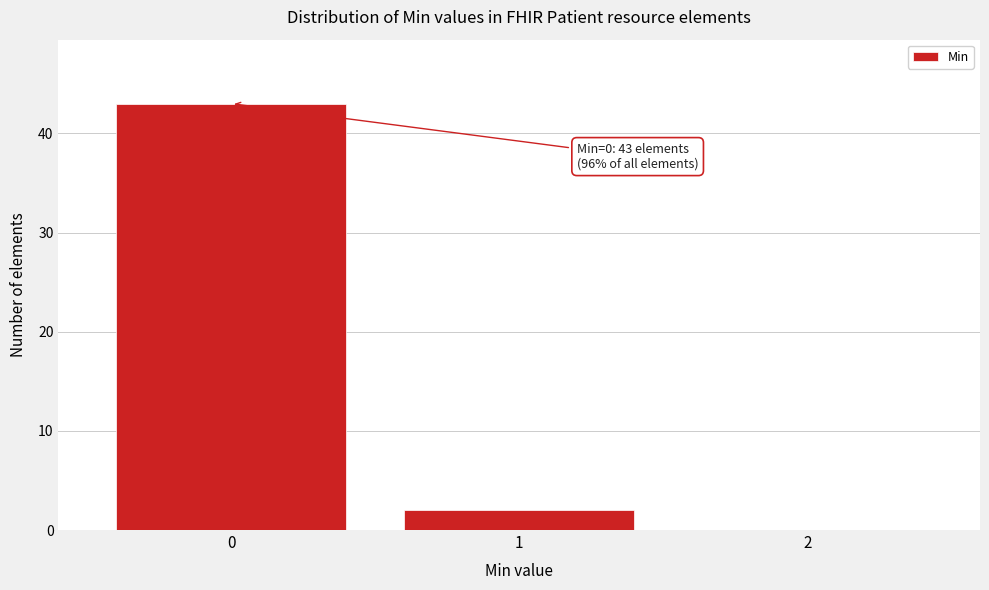

Reading left to right, what are all the values shown in this chart?

0=43	1=2	2=0